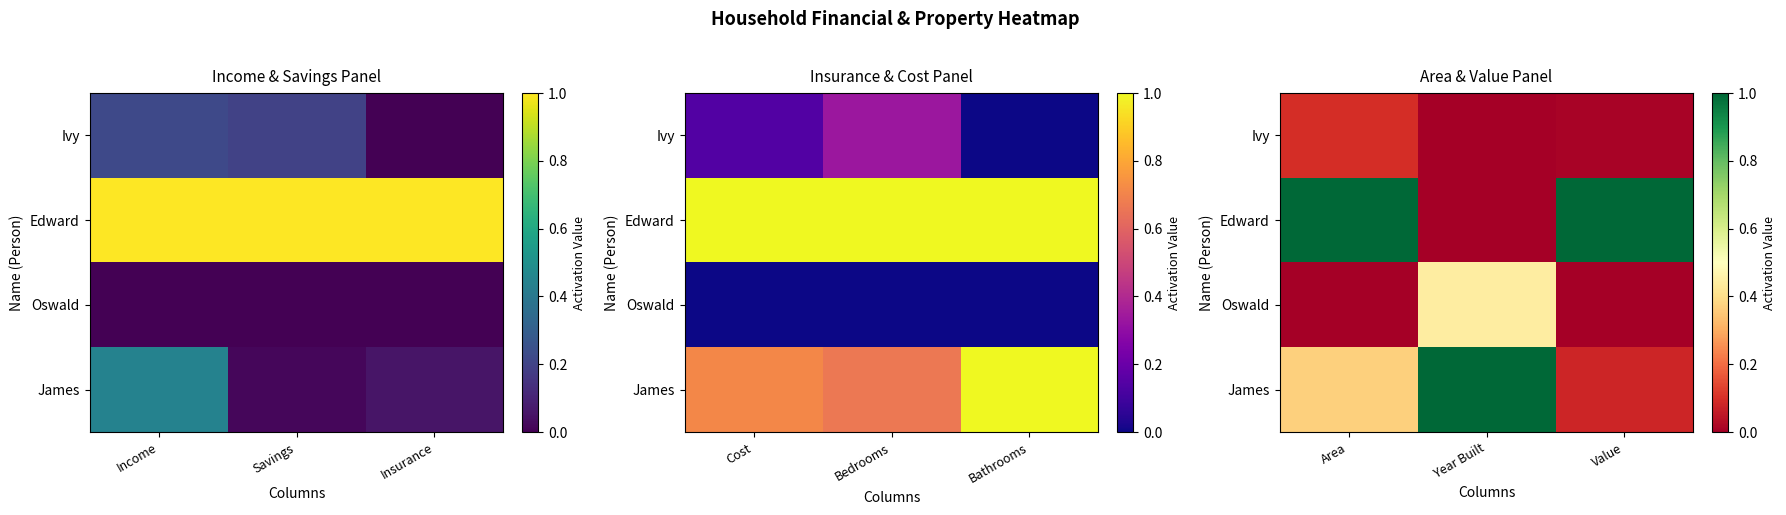

What is the difference between the highest and lowest values at Area?

1.0